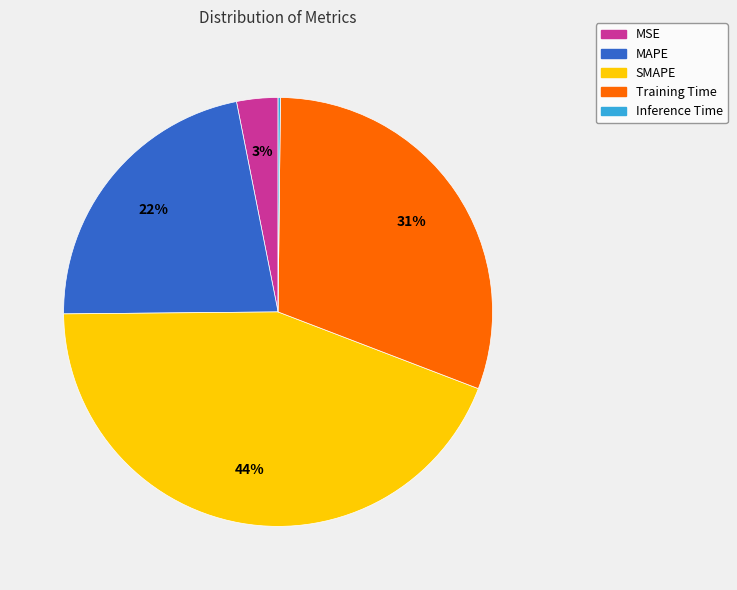

To the nearest percent, what is the difference between the largest and smallest slice percentages?

44%